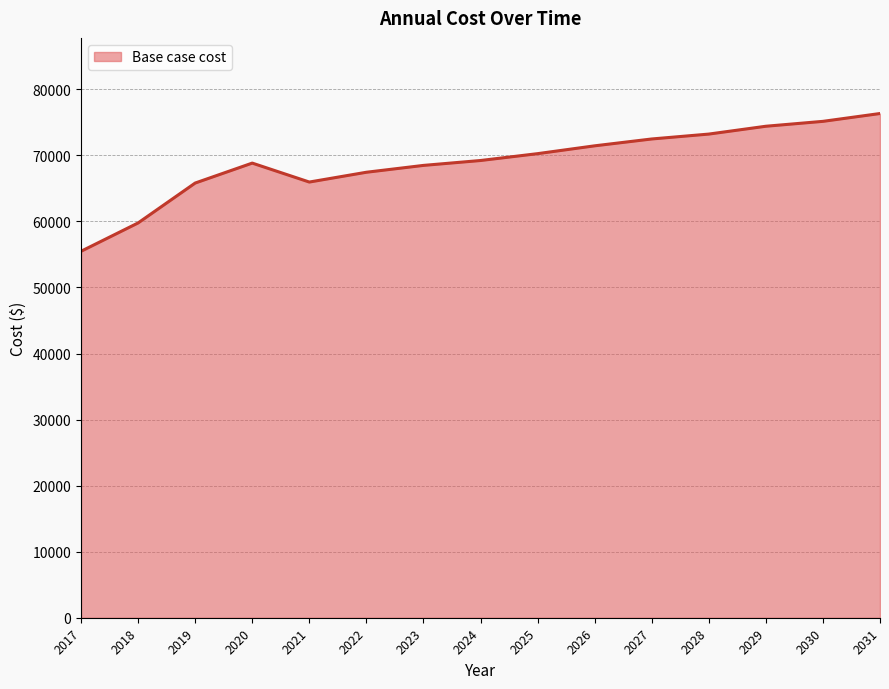

How many lines are shown in the chart?

1